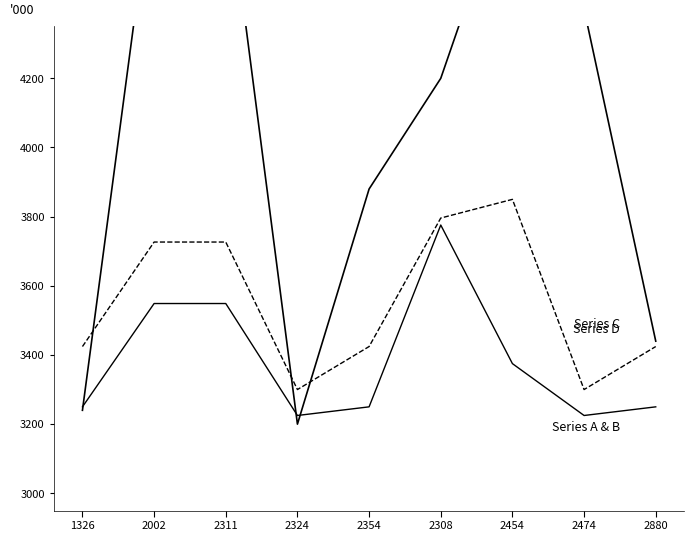

At how many categories does at least one series exceed 4566?

3